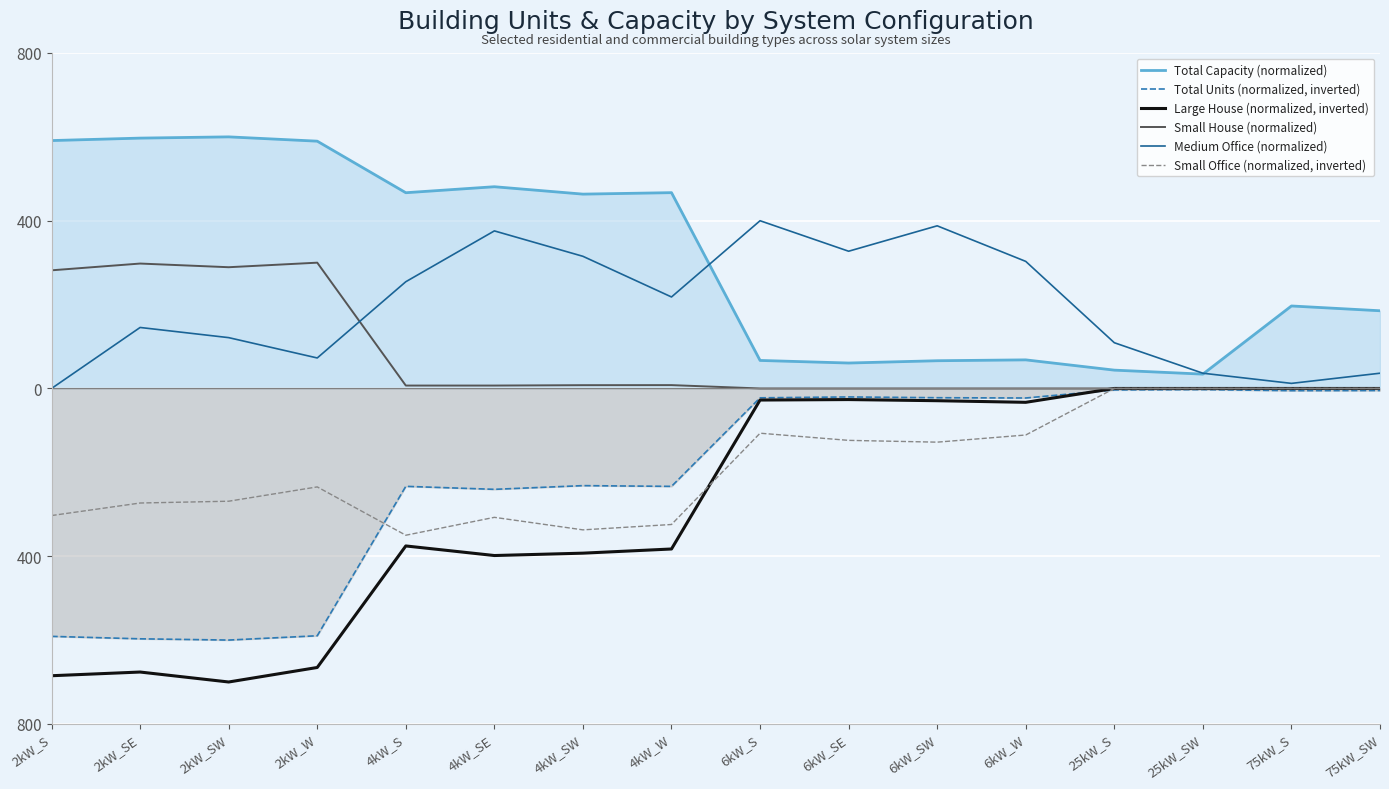

What is the difference between the Total Units (normalized, inverted) values at 2kW_W and 25kW_S?

586.2